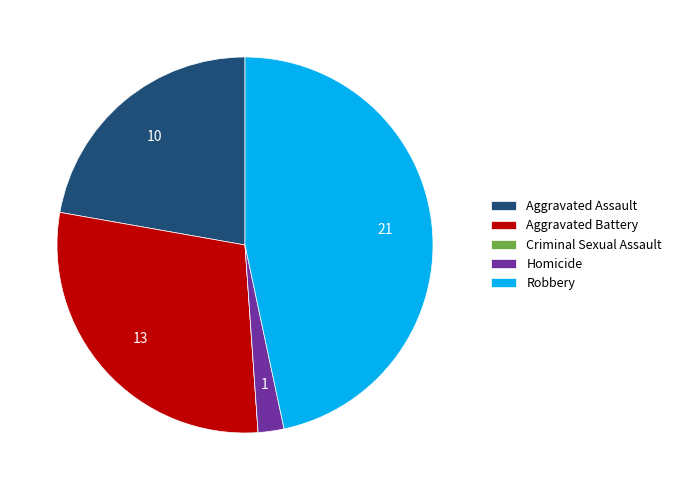

True or false: Aggravated Battery accounts for 29% of the total.

True